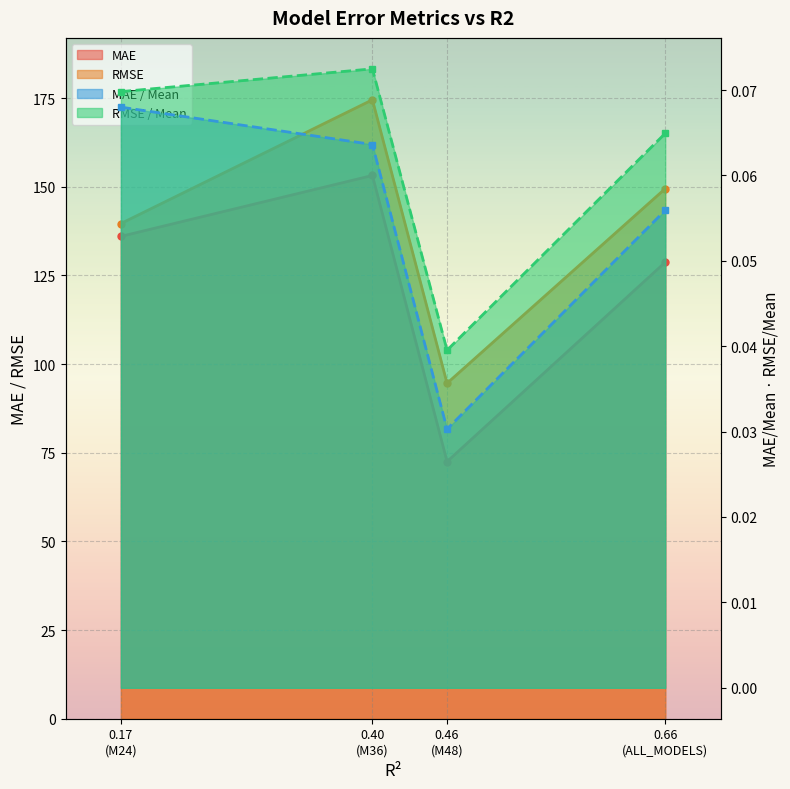

List the labels in order of RMSE / Mean value, smallest first.

0.46 (M48), 0.66 (ALL_MODELS), 0.17 (M24), 0.40 (M36)